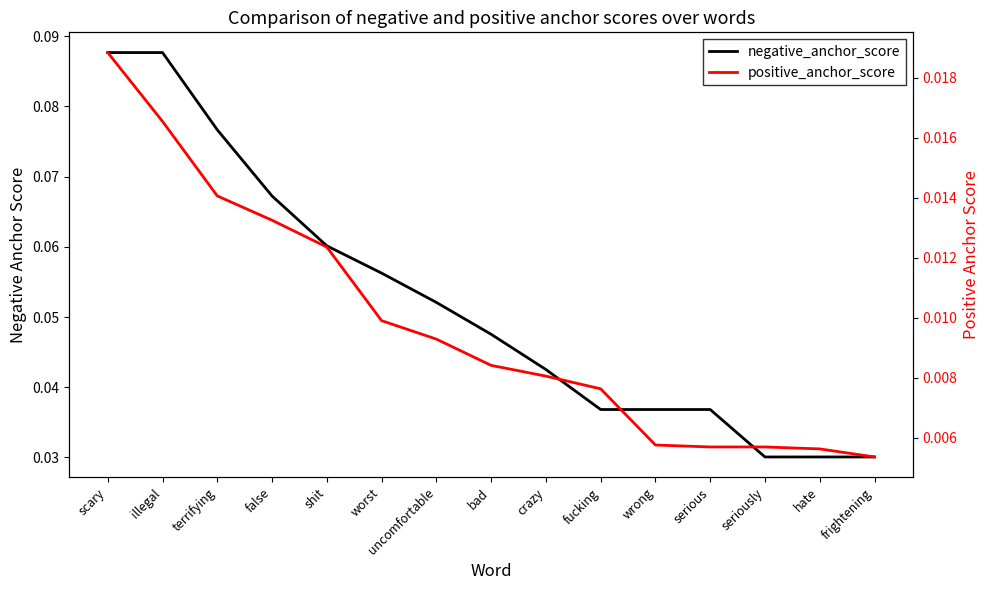

What is the label of the 9th point from the left?

crazy